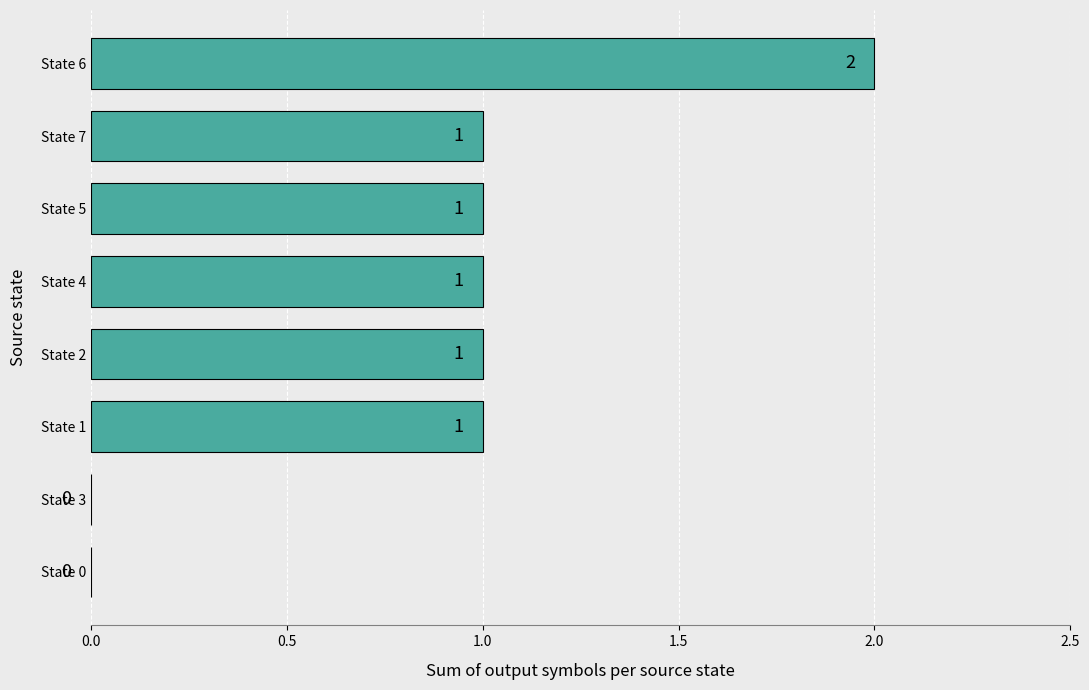

Count the number of data series in this chart.

1